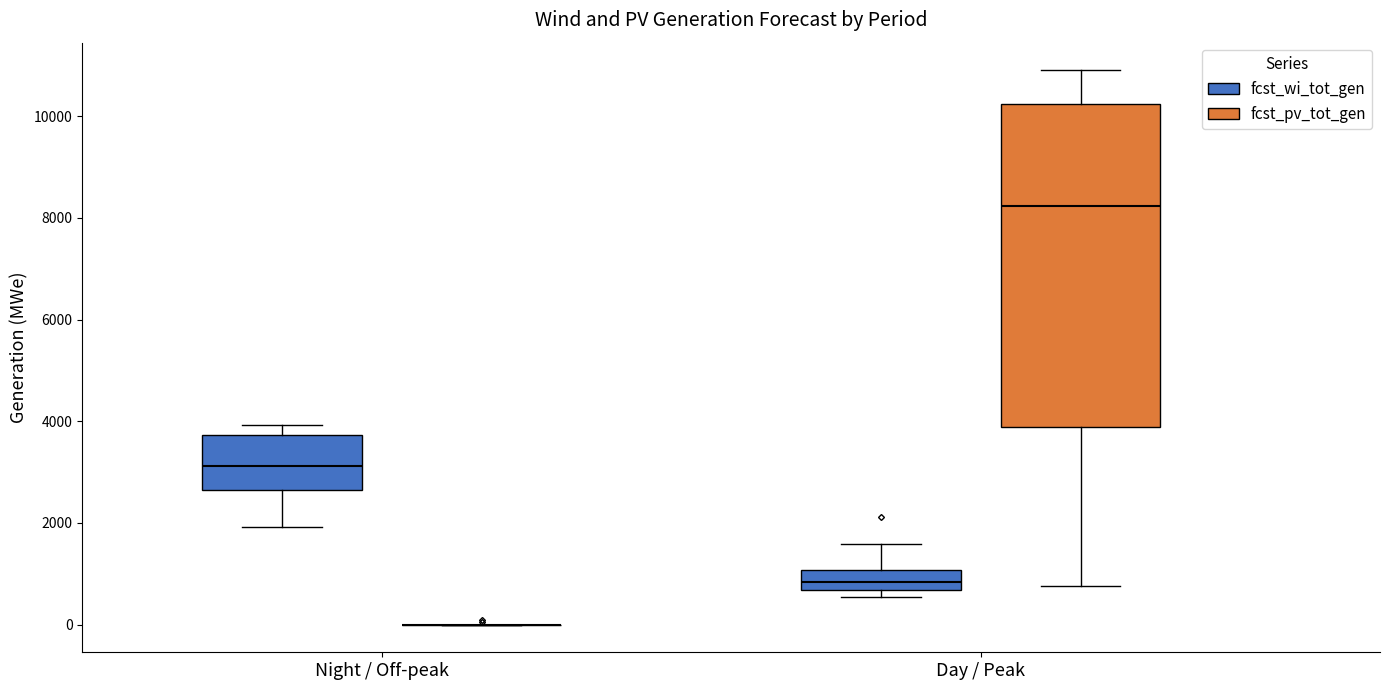

Where does the upper whisker of the box for Day / Peak (fcst_wi_tot_gen) end on the y-axis? The values are not printed on the chart, so give them approximately, as read against the axis.

1600